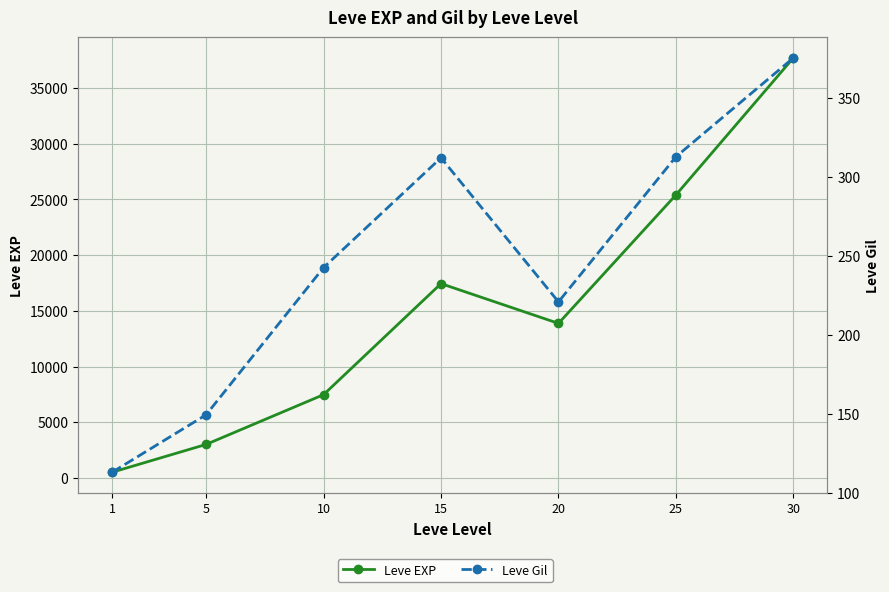

Which category has the highest value across all series?

30